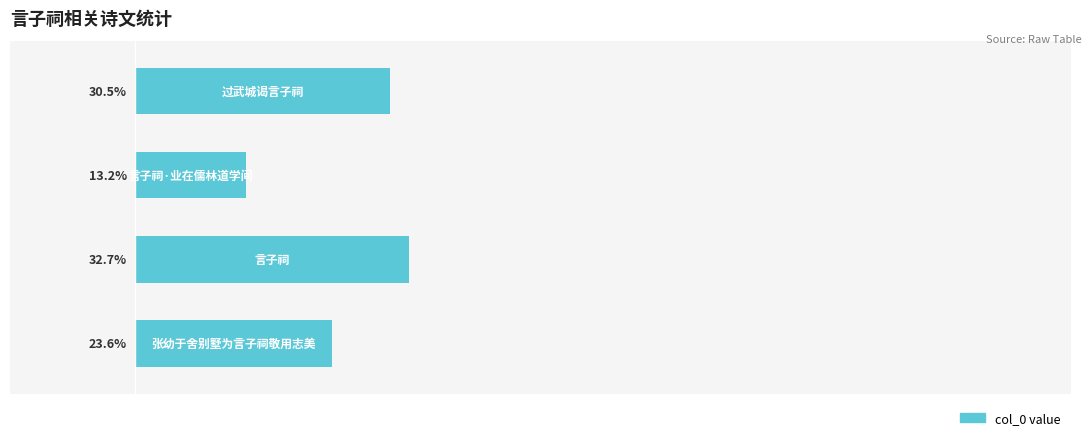

Does the chart contain any negative values?

No